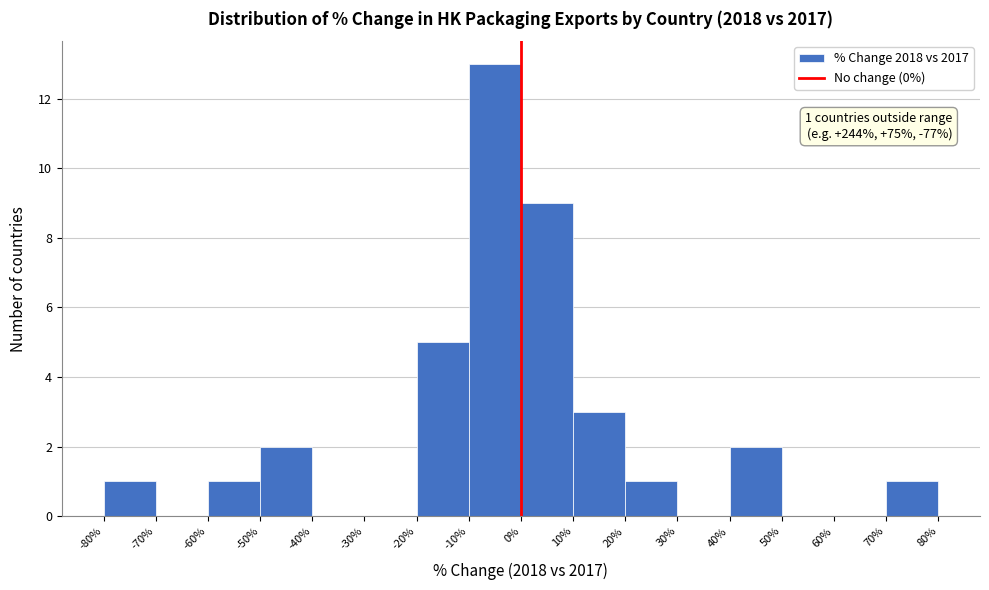

Which range on the x-axis has the tallest bar?

-10% to 0%